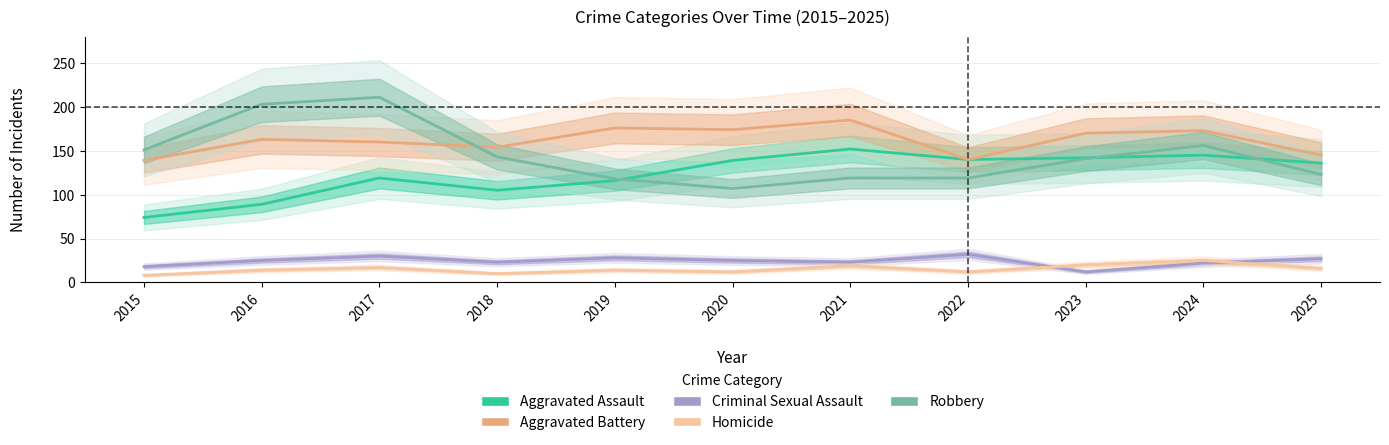

True or false: Aggravated Assault and Homicide cross at least once.

False